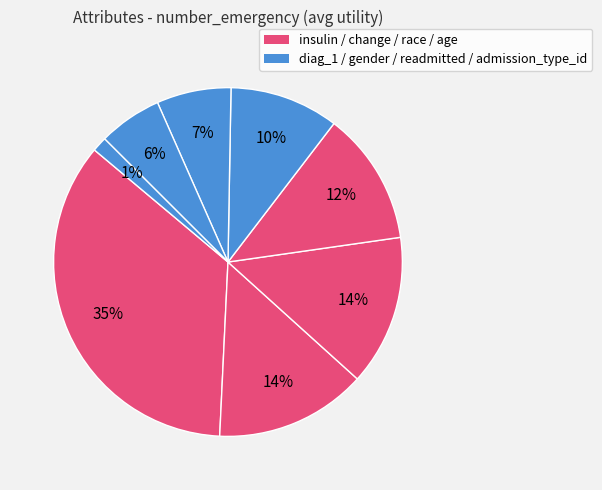

Which category has the smallest portion of the pie?

admission_type_id